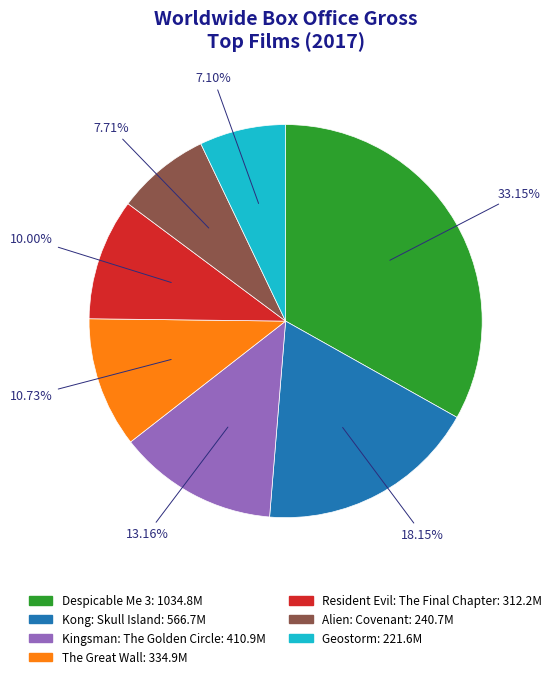

To the nearest percent, what percentage of the pie is Resident Evil: The Final Chapter?

10%